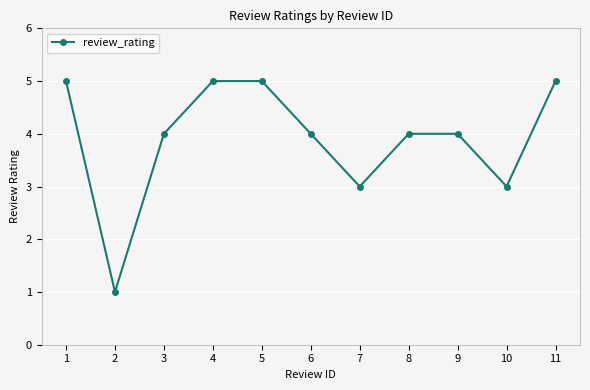

What is the minimum value shown in the chart?

1